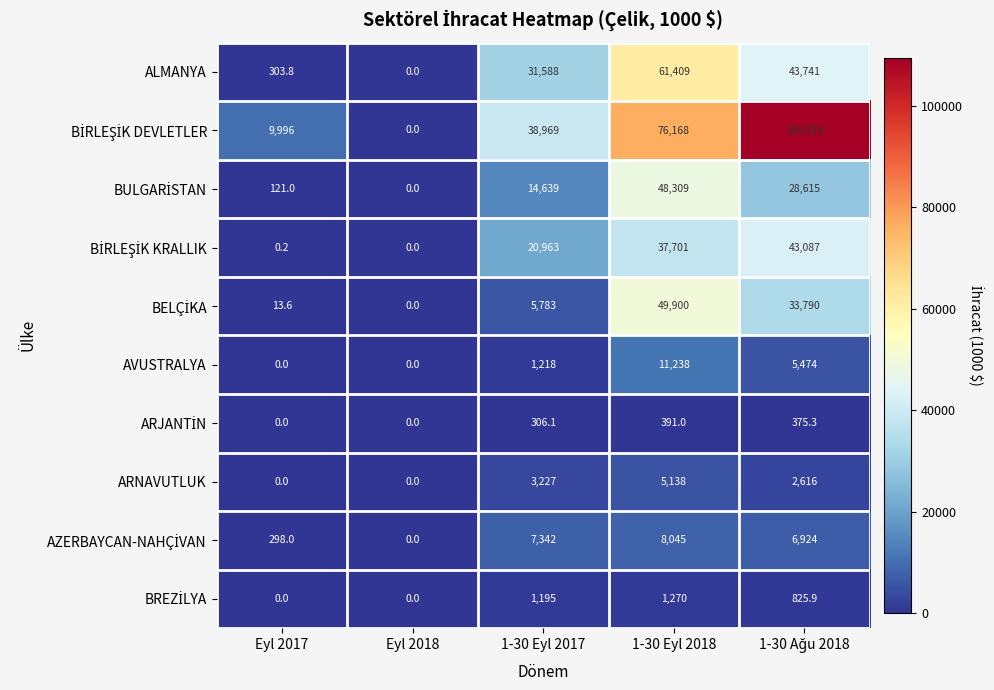

Is it true that AVUSTRALYA equals 11238.0 at 1-30 Eyl 2018?

True